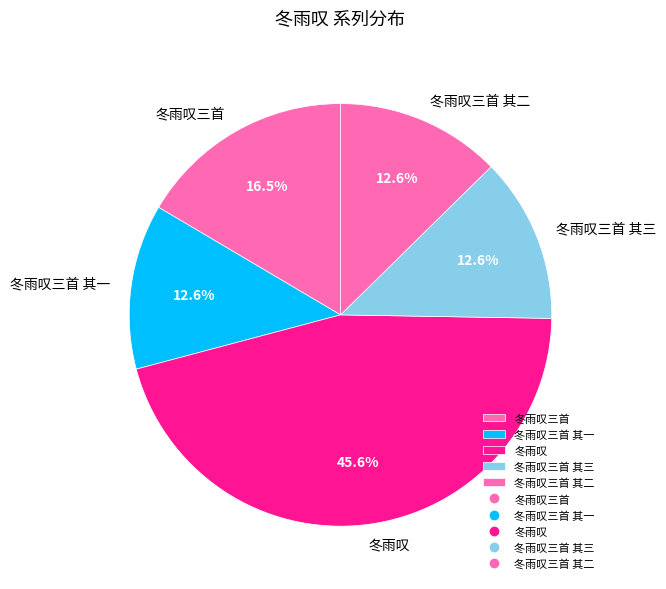

Approximately how many times larger is the value at 冬雨叹三首 其一 compared to 冬雨叹三首?

0.8